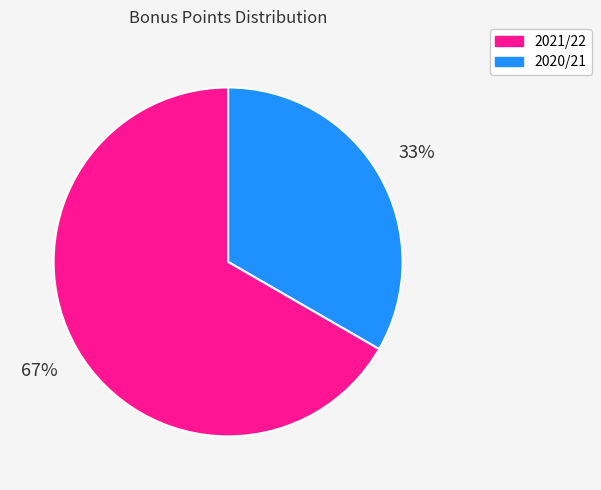

Does any single category account for the majority?

Yes